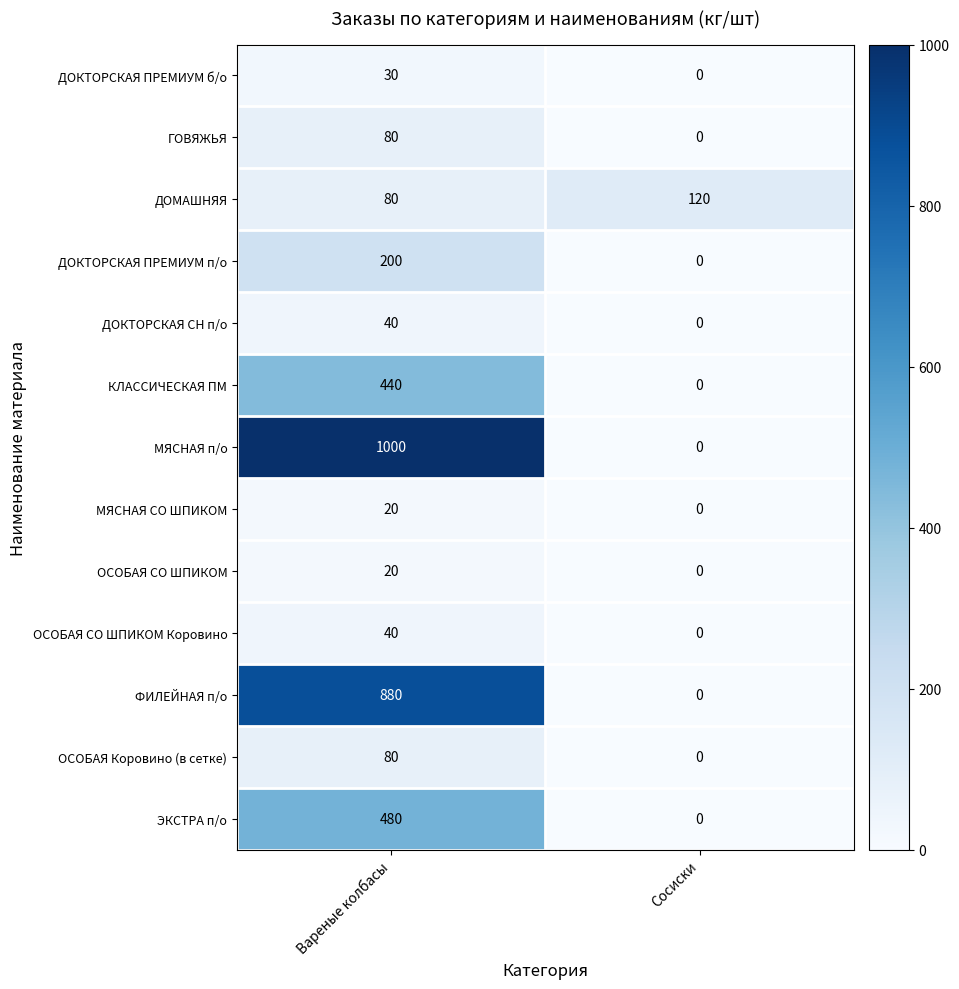

What is the sum of all ДОКТОРСКАЯ ПРЕМИУМ б/о values?

30